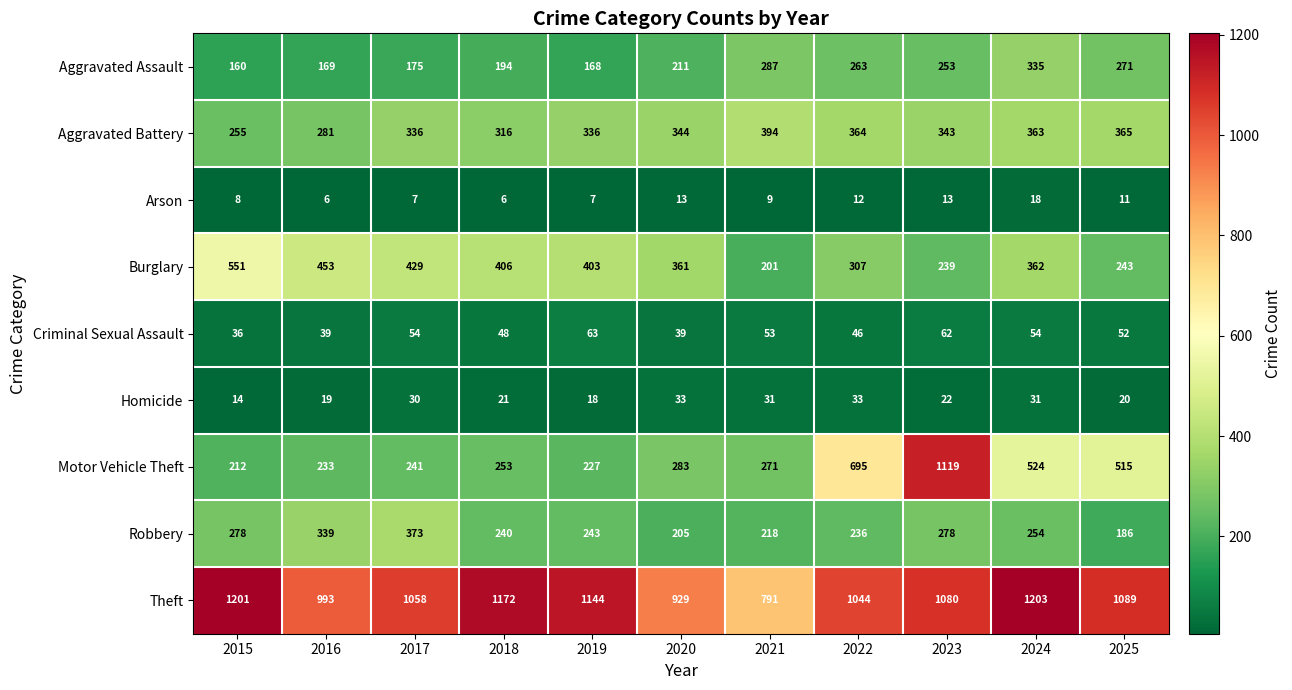

At how many categories does at least one series exceed 1103?

5